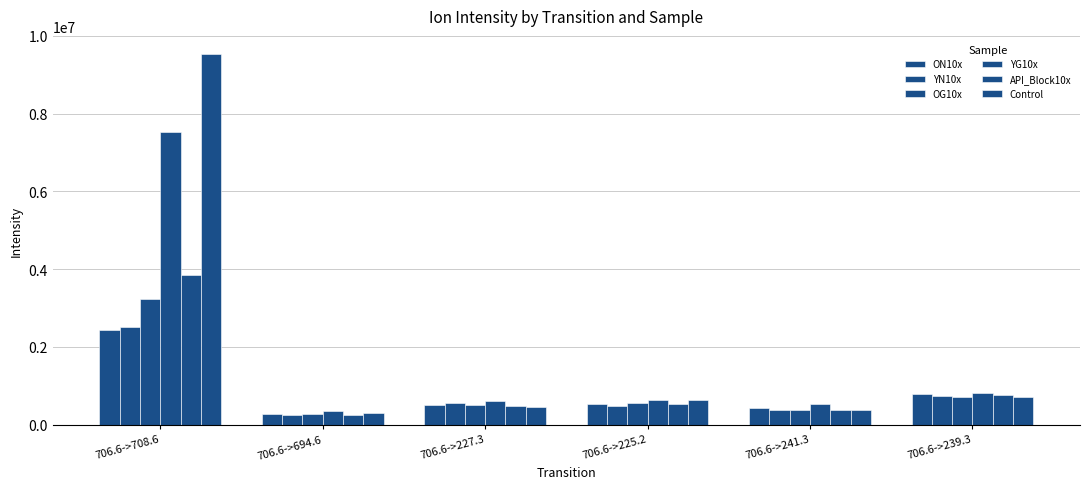

Which category has the highest value in the API_Block10x series?

706.6->708.6